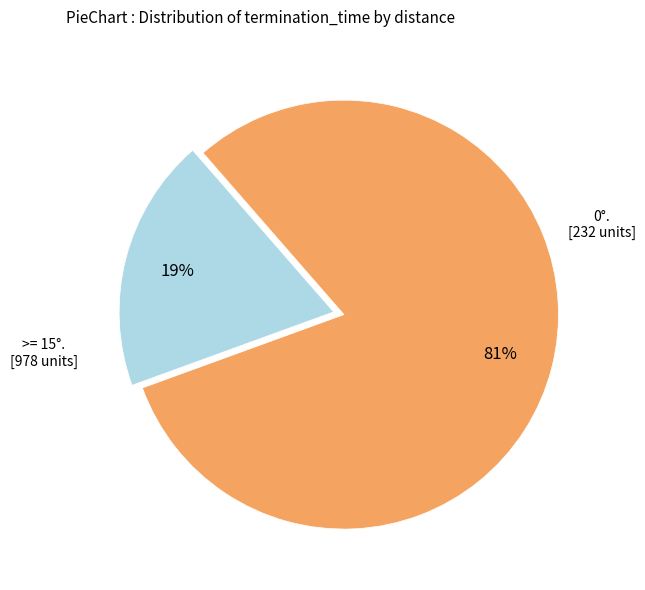

To the nearest percent, what is the difference between the largest and smallest slice percentages?

62%